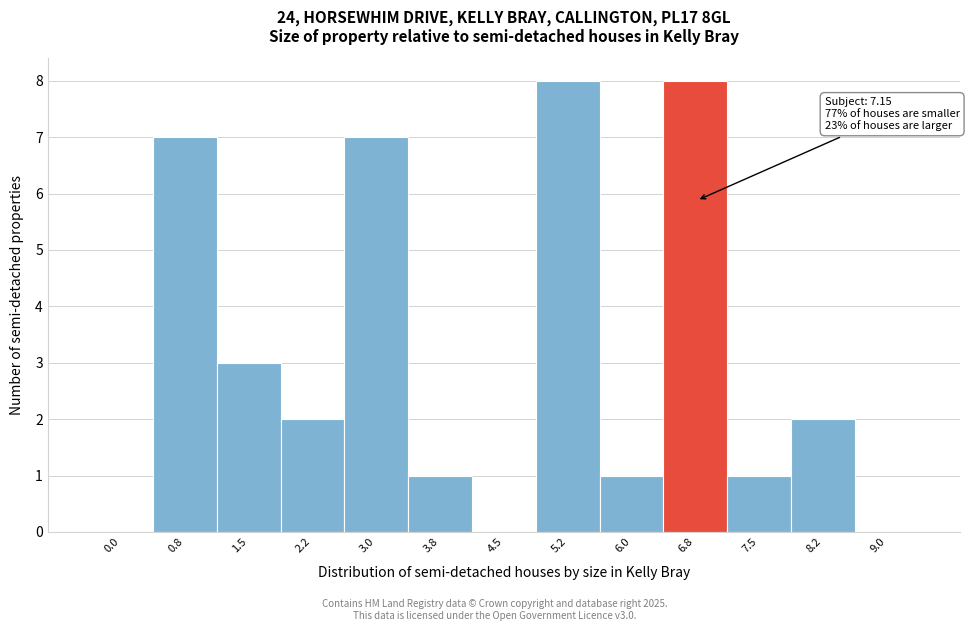

Reading left to right, extract all data points from this chart.

0.0=0	0.8=7	1.5=3	2.2=2	3.0=7	3.8=1	4.5=0	5.2=8	6.0=1	6.8=8	7.5=1	8.2=2	9.0=0